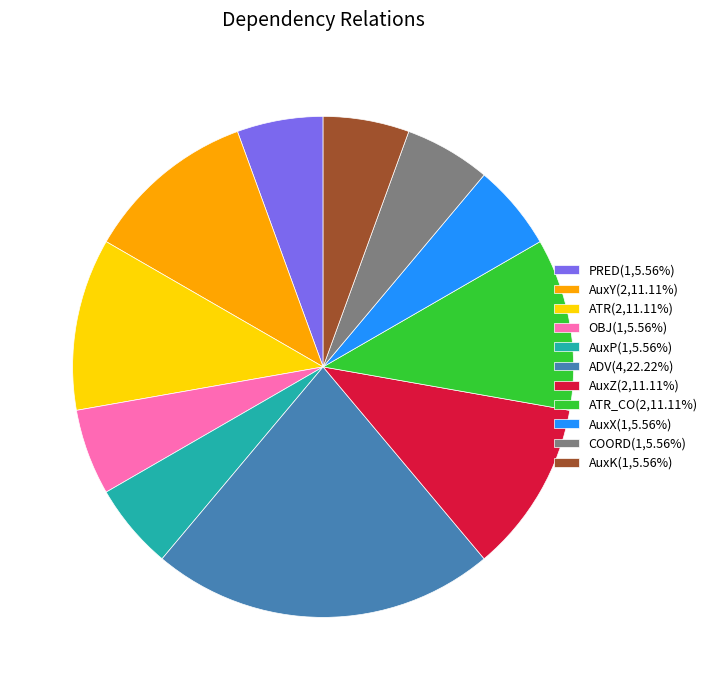

What is the ratio of the value at AuxY(2,11.11%) to the value at ATR(2,11.11%)?

1.0